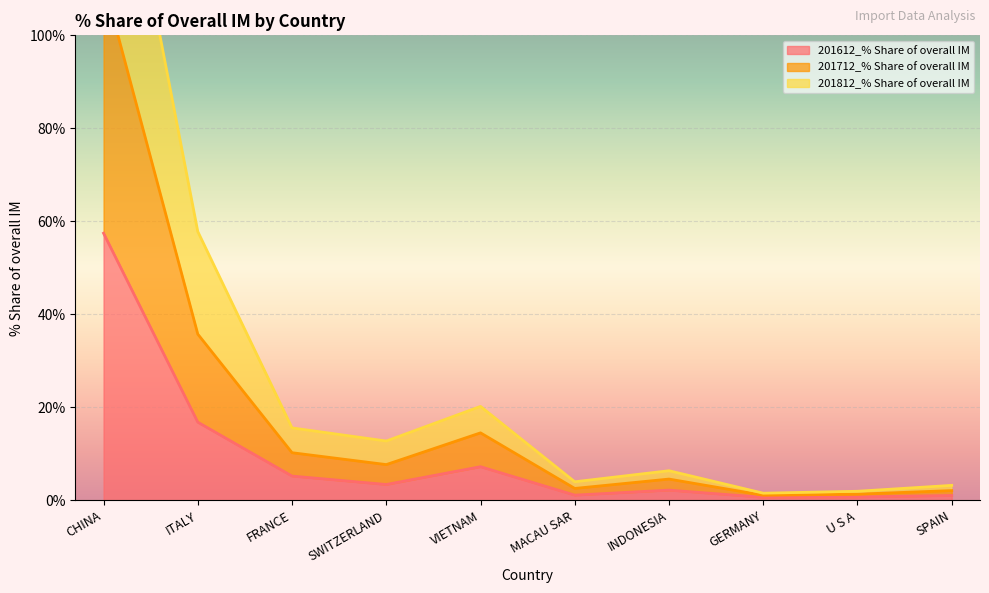

What is the highest value of the 201612_% Share of overall IM series?

57.4